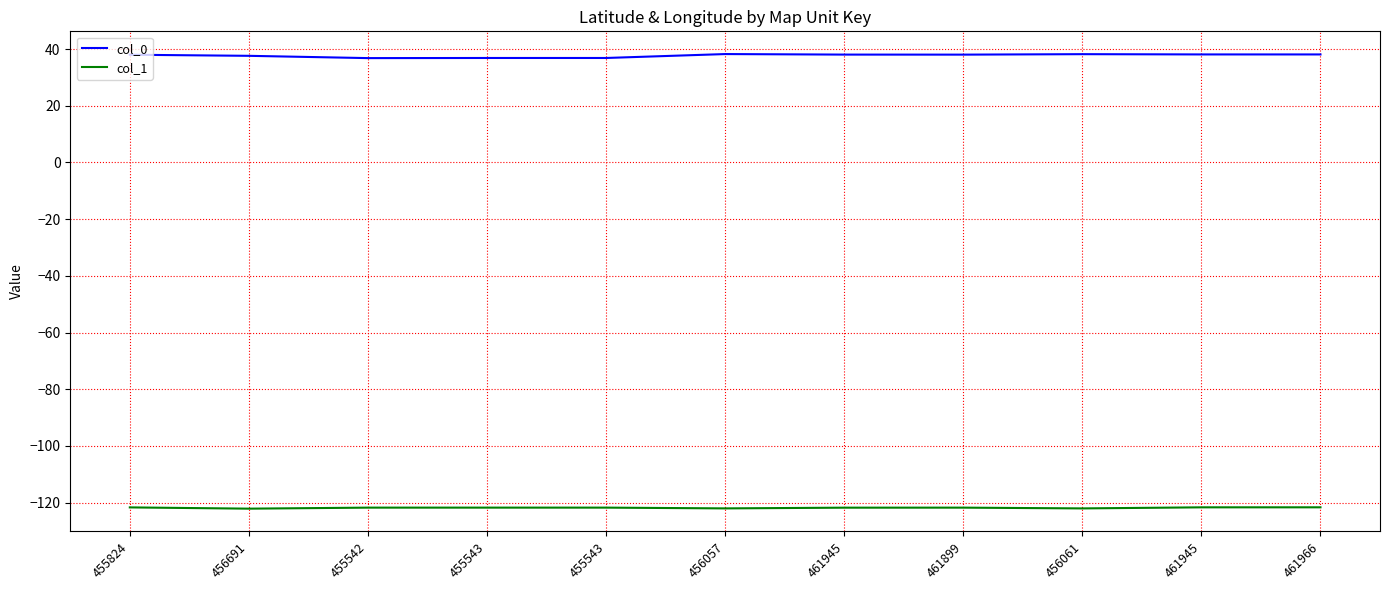

Does the chart have visible grid lines?

Yes